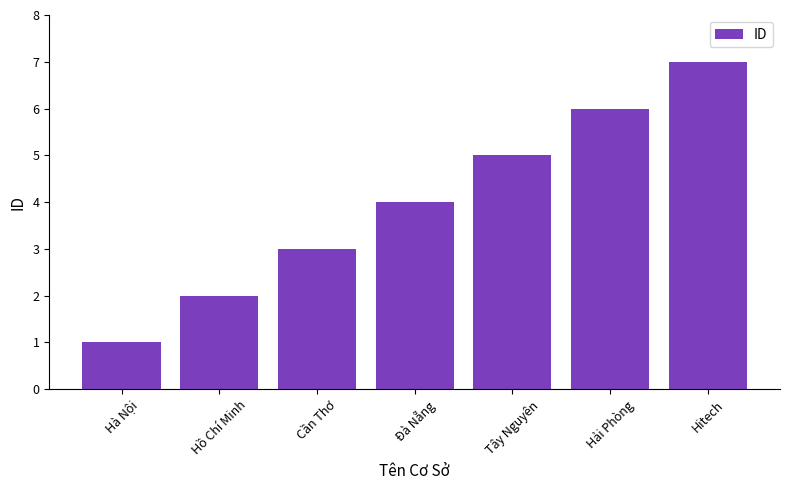

Count the values in the range 2 to 6.

5